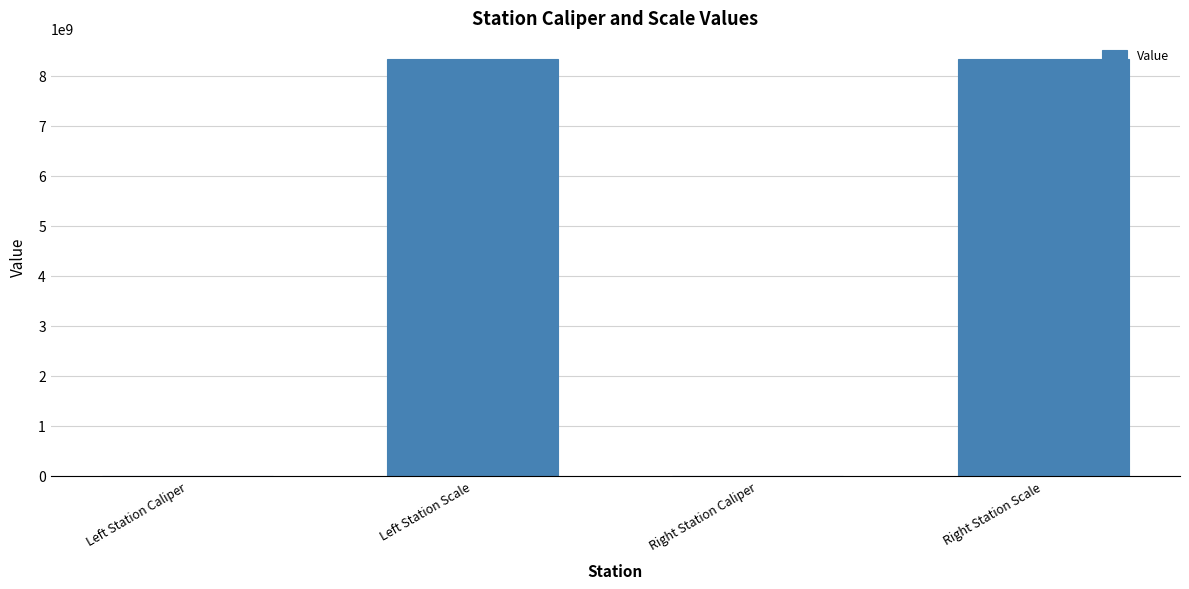

True or false: the data shows 2088990858 at Left Station Scale.

False